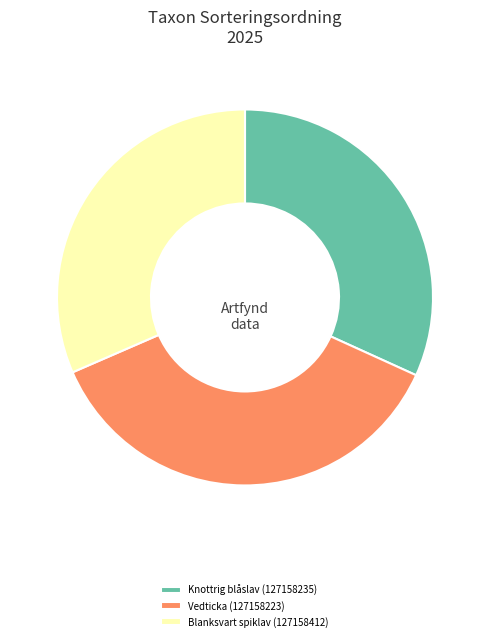

Is it true that Vedticka (127158223) is 31% of the pie?

False